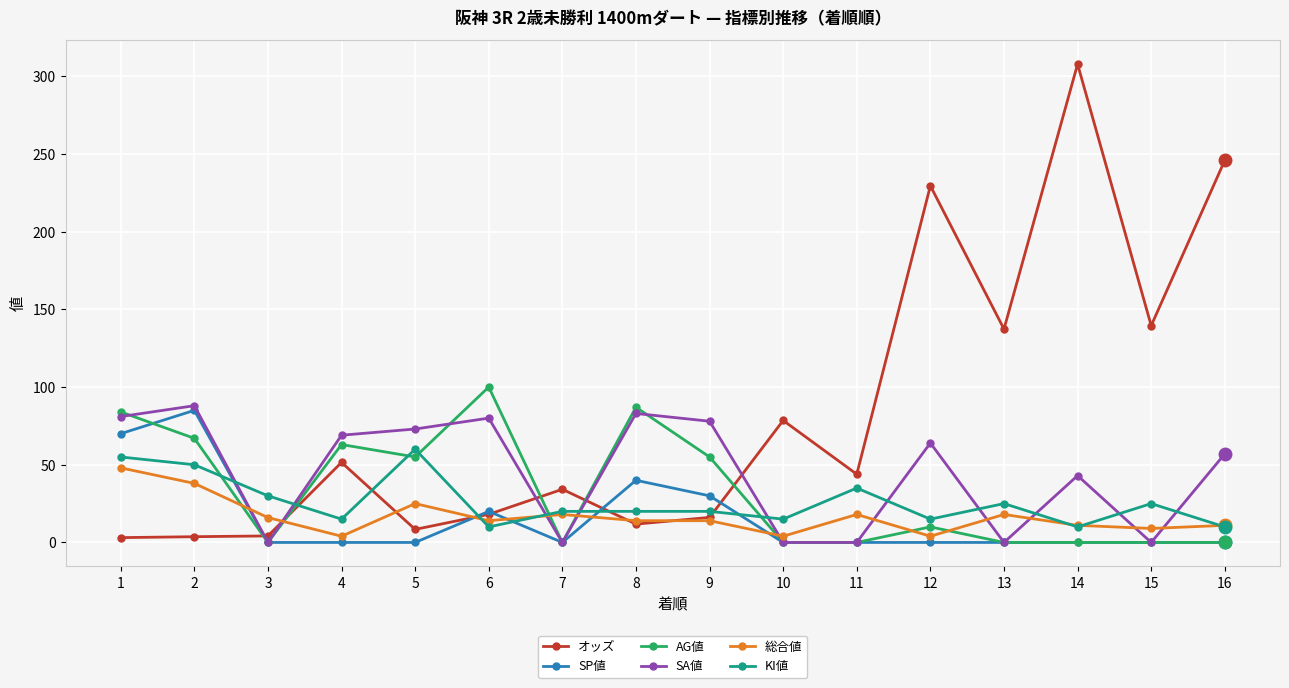

At which category is the sum across all series the highest?

14